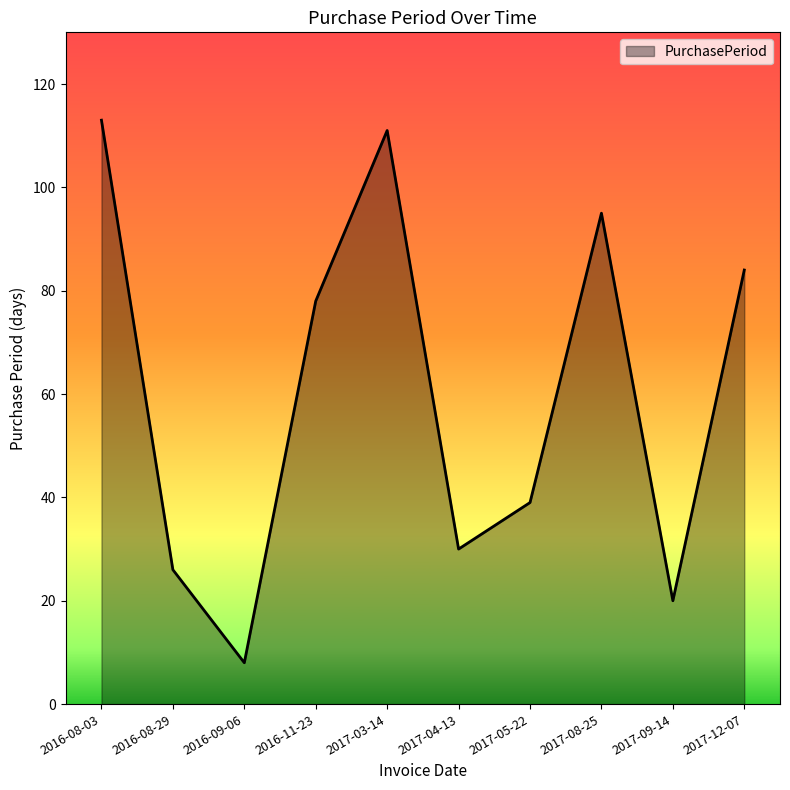

The chart shows a value of 17 at 2017-04-13. True or false?

False